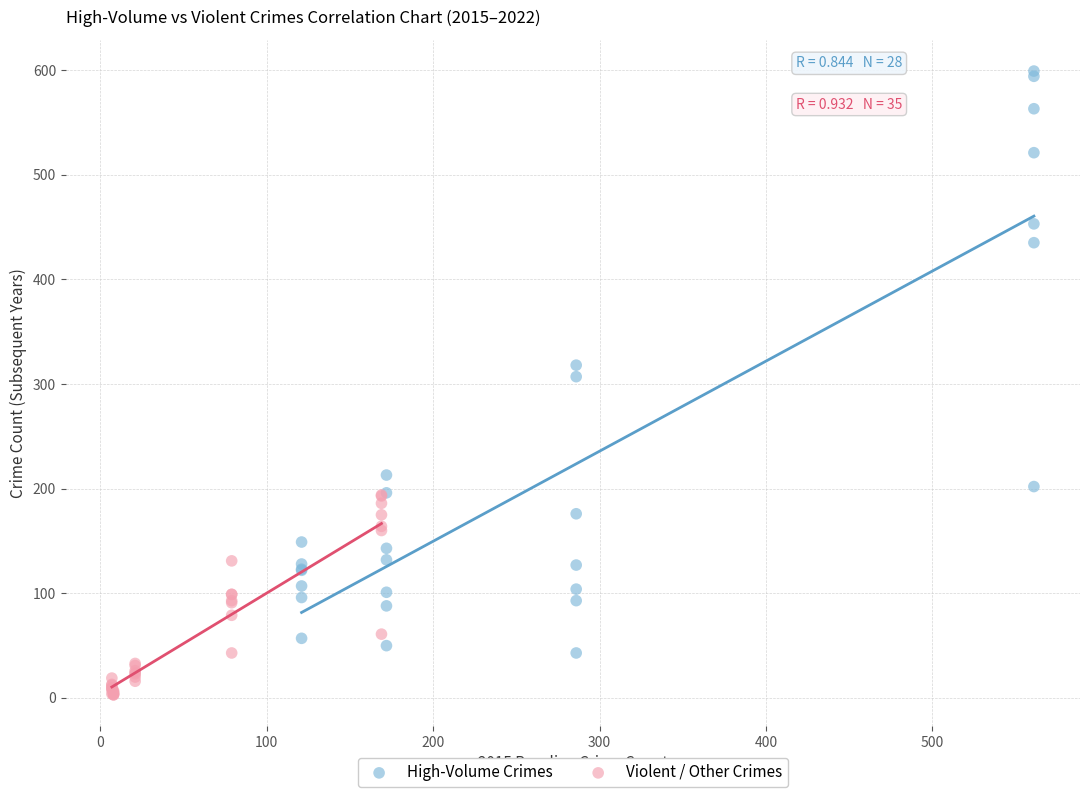

Which series contains the lowest Y value?

Violent / Other Crimes